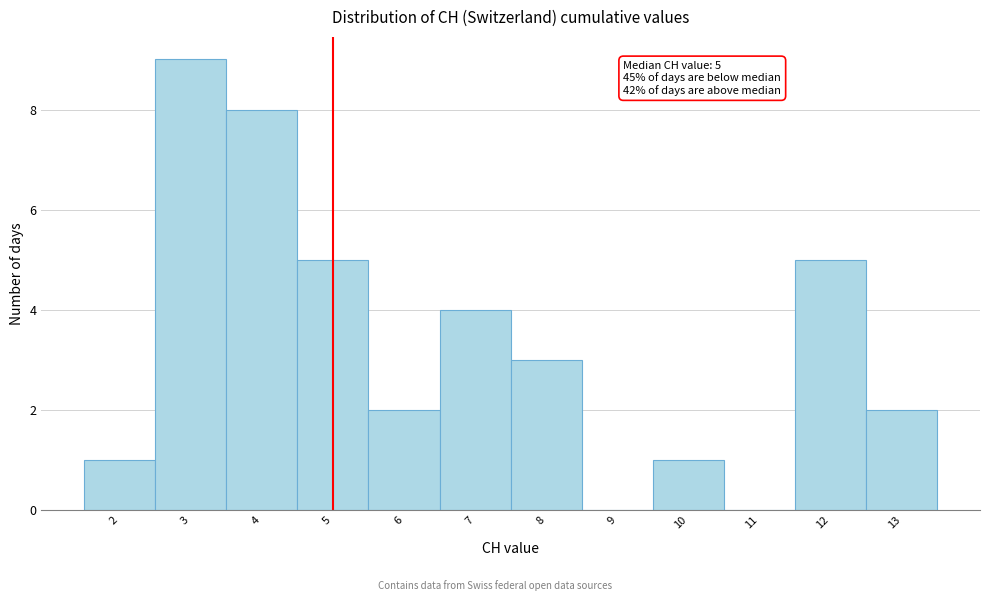

Which range on the x-axis has the tallest bar?

2.5 to 3.5